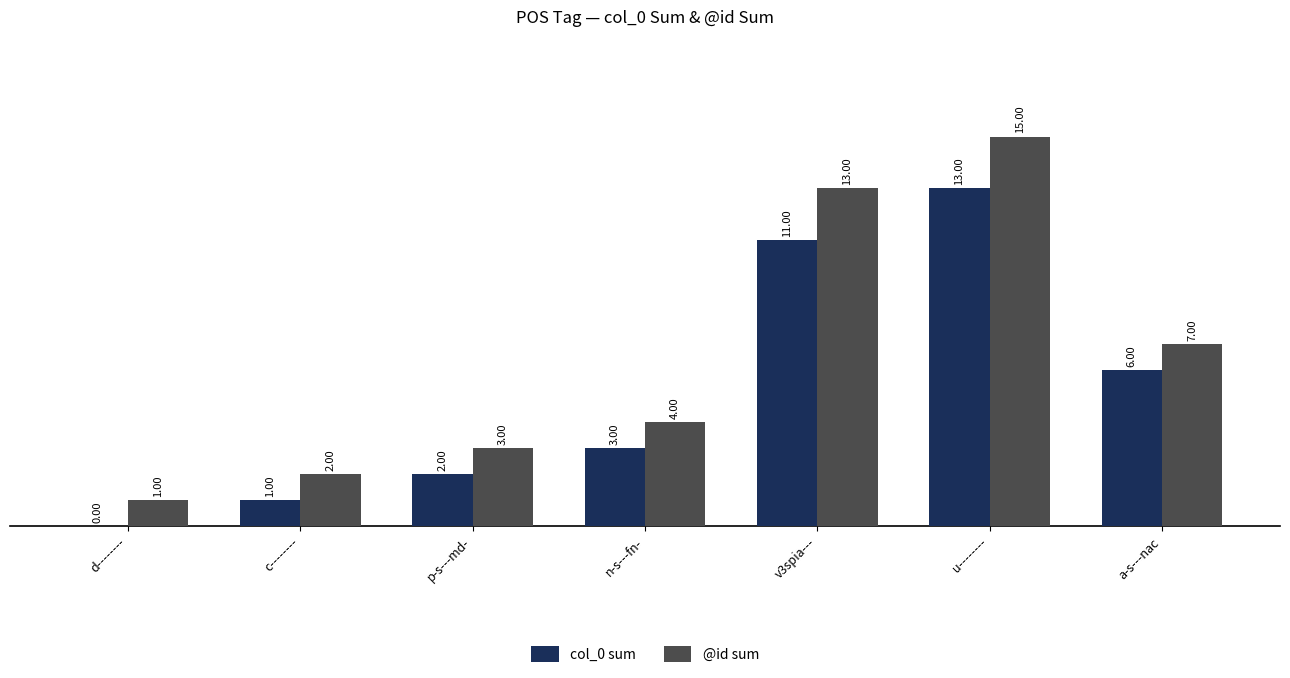

Where is @id sum nearest to the value 8?

a-s---nac